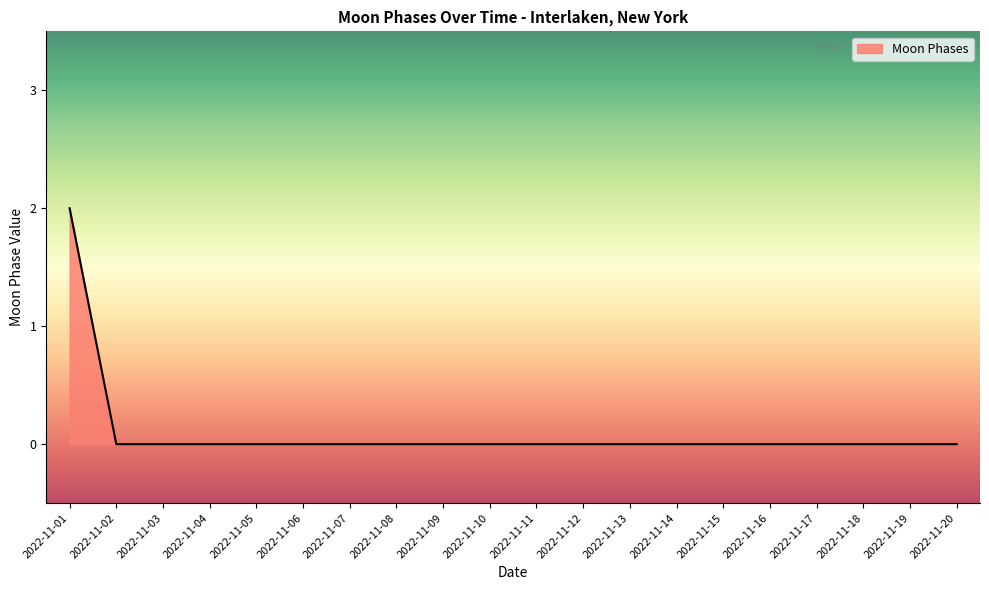

True or false: the data shows -1 at 2022-11-07.

False